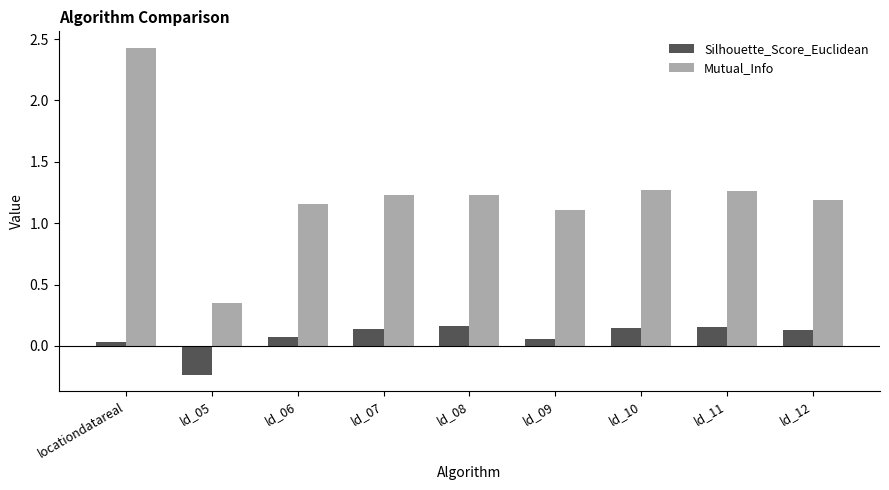

What is the spread (max minus min) of values at ld_07?

1.1